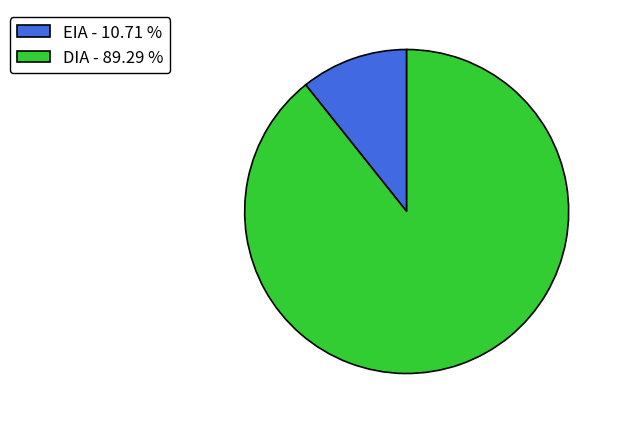

Which has a higher value, DIA or EIA?

DIA